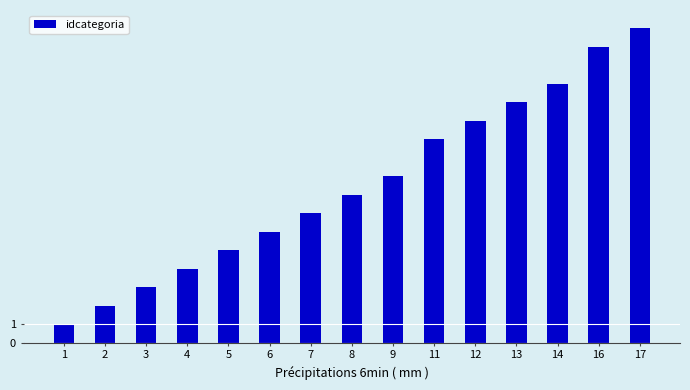

What value does the data have at 16, to the nearest 5?

15